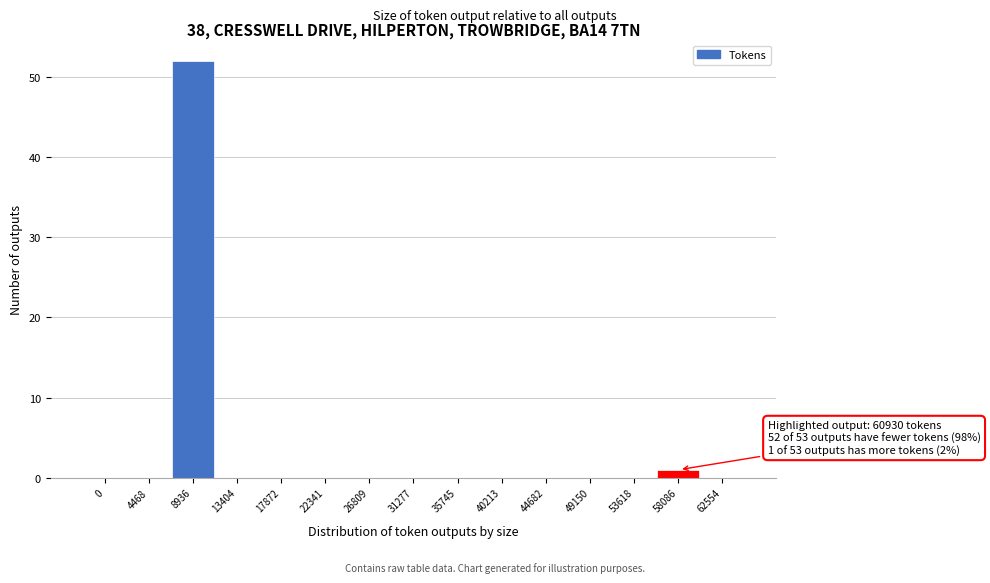

Reading right to left, list all the values displayed in this chart.

62554=0	58086=1	53618=0	49150=0	44682=0	40213=0	35745=0	31277=0	26809=0	22341=0	17872=0	13404=0	8936=52	4468=0	0=0